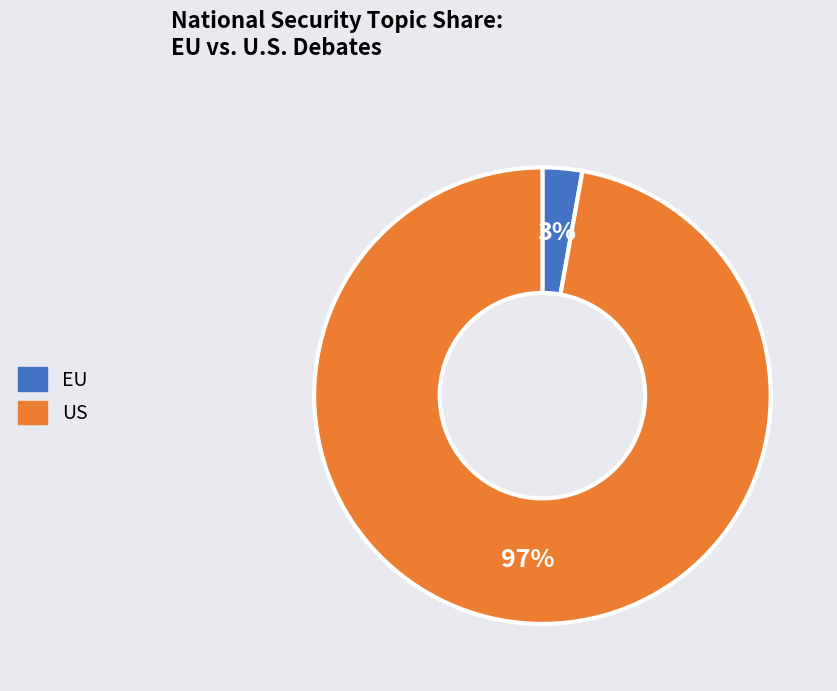

Count the number of slices in the pie.

2